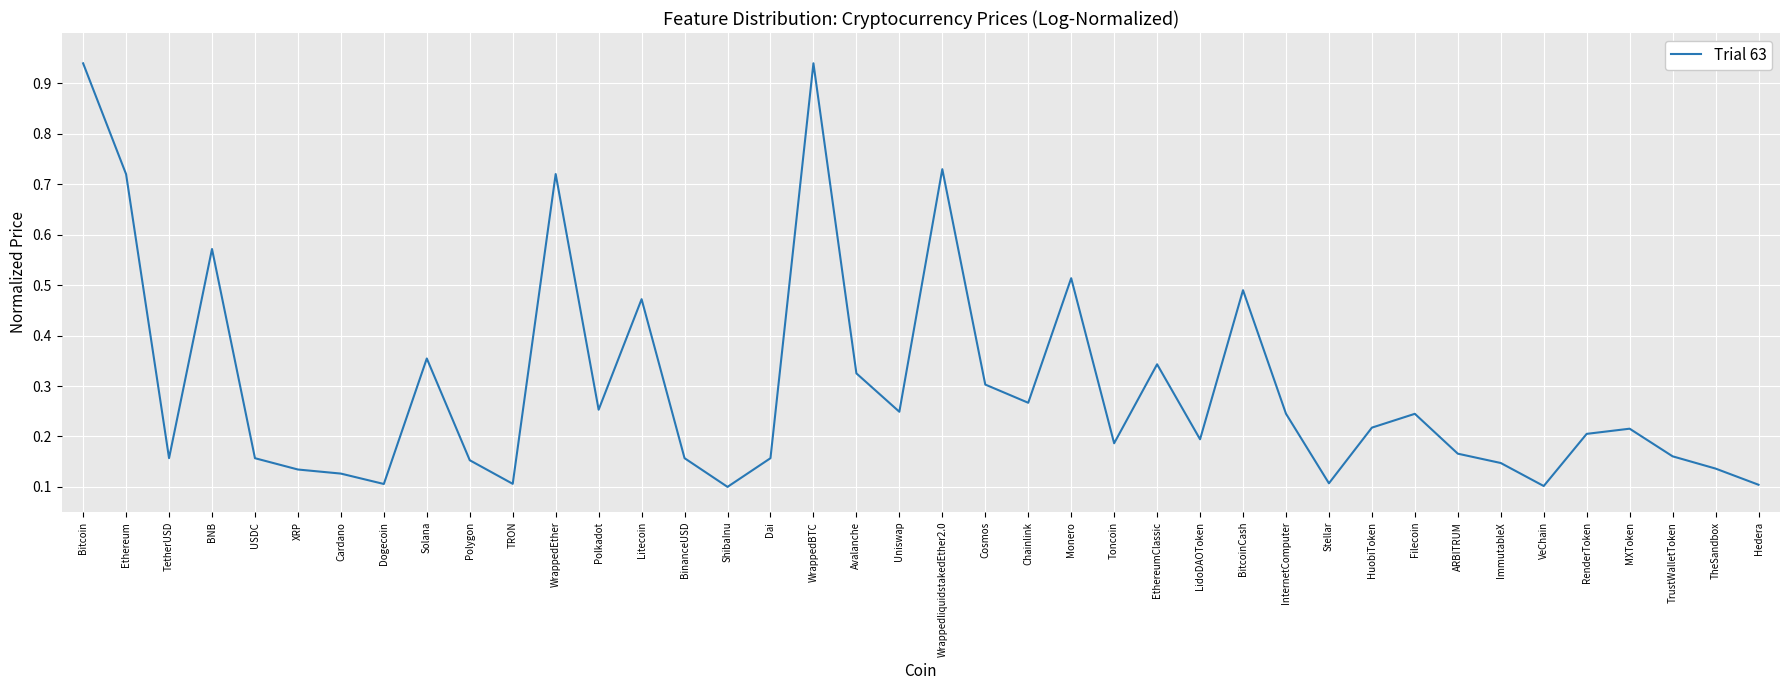

Which has a higher value, WrappedliquidstakedEther2.0 or TheSandbox?

WrappedliquidstakedEther2.0